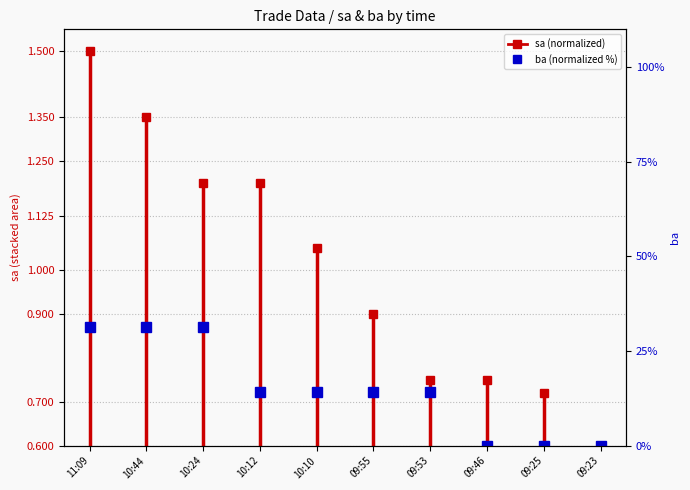

What is the value of the 2nd point from the left?

0.6